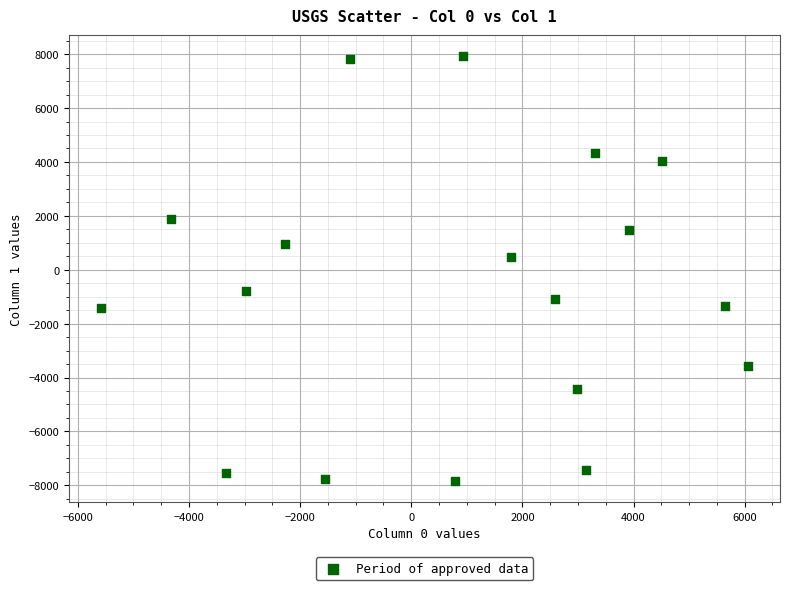

What is the range of X values (max minus min)?

11632.6